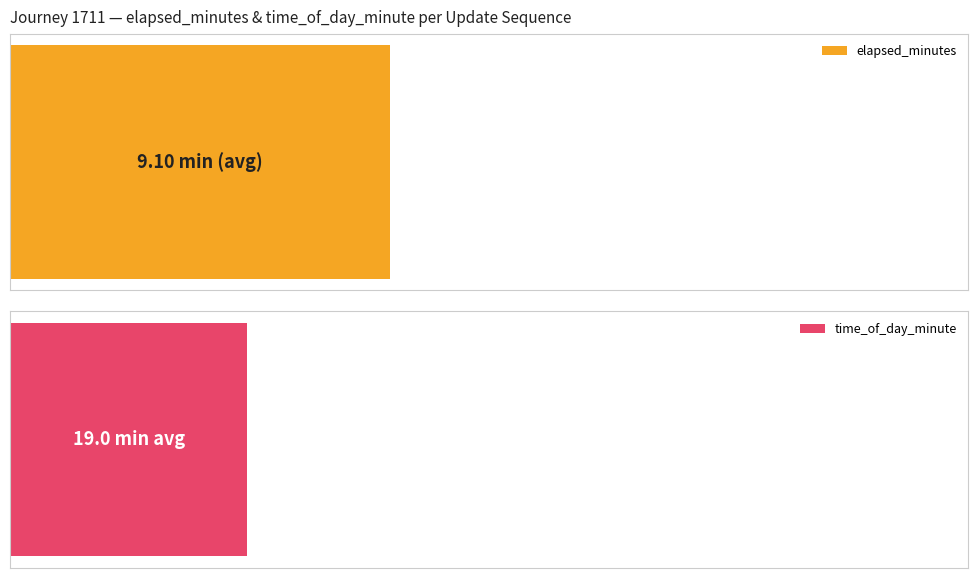

Reading left to right, transcribe all the data shown in this chart.

elapsed_minutes: 0=0.5	1=2.7	2=4.7	3=7.1	4=9.2	5=11.4	6=13.3	7=15.4	8=17.6
time_of_day_minute: 0=57.0	1=59.0	2=1.0	3=4.0	4=6.0	5=8.0	6=10.0	7=12.0	8=14.0